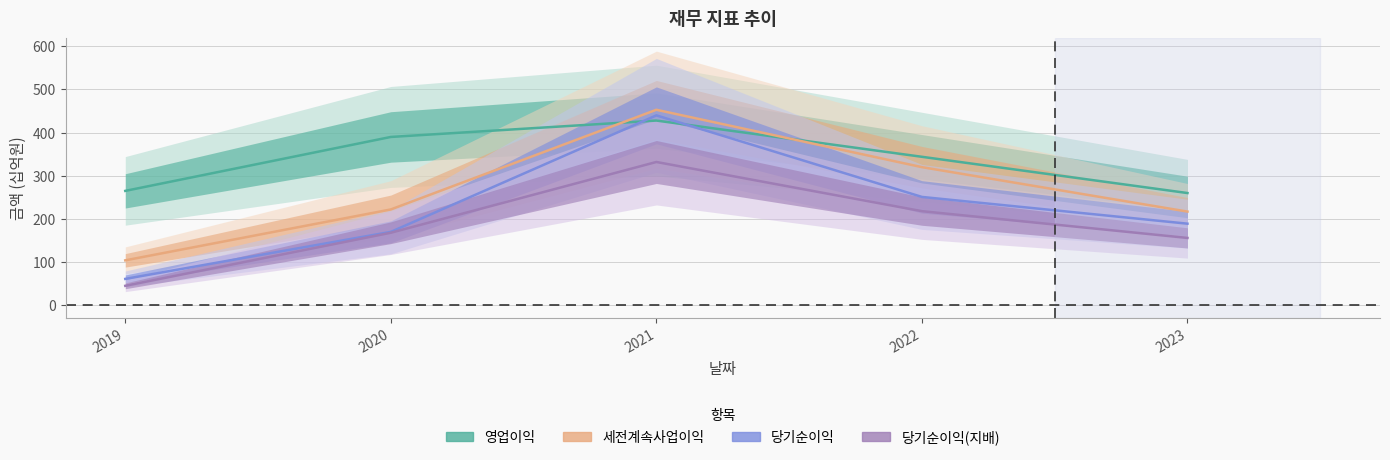

Which series has the largest range (max minus min)?

당기순이익